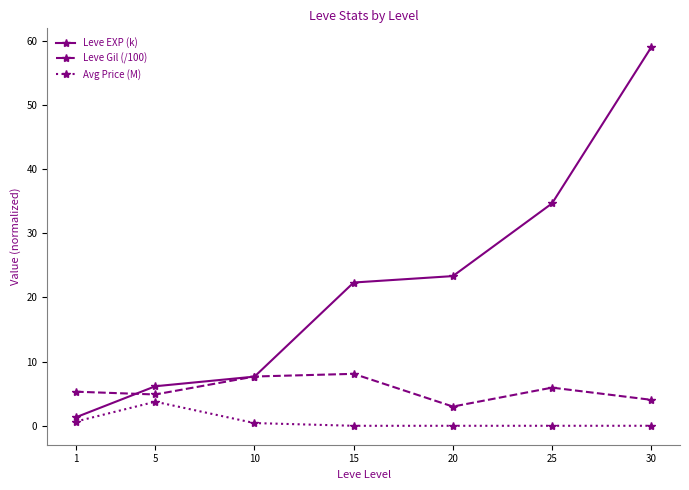

What is the value of the Leve Gil (/100) point at the 5th from the left?

3.0